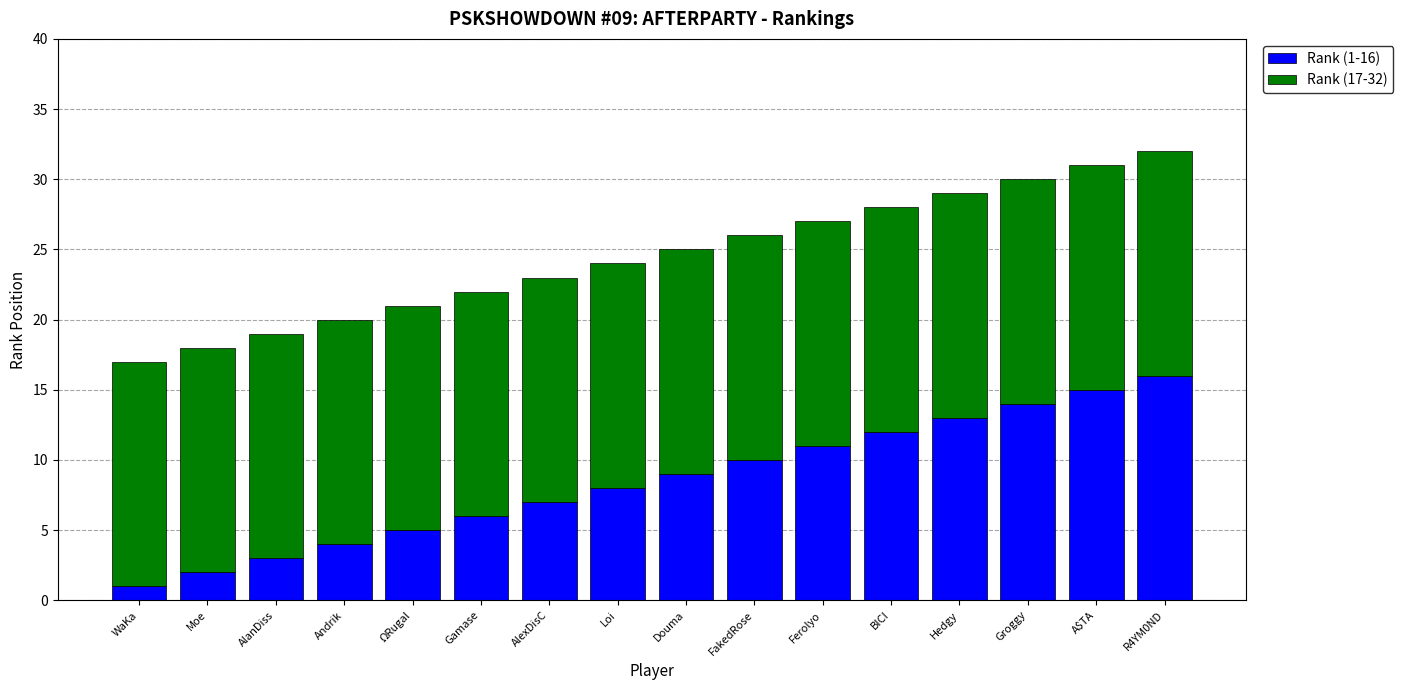

Does the chart contain stacked bars?

Yes